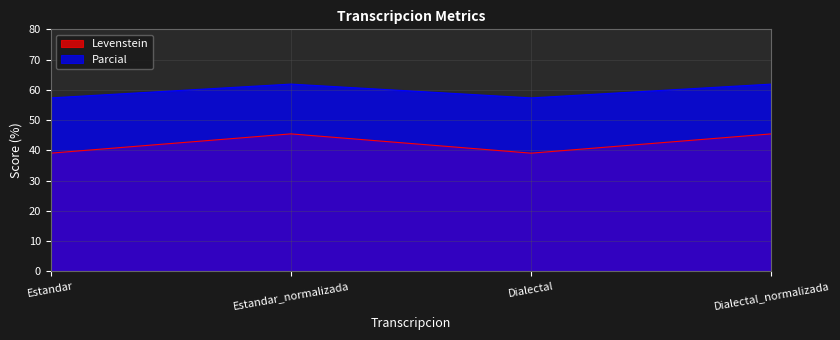

What is the average value of the Parcial series?

59.6